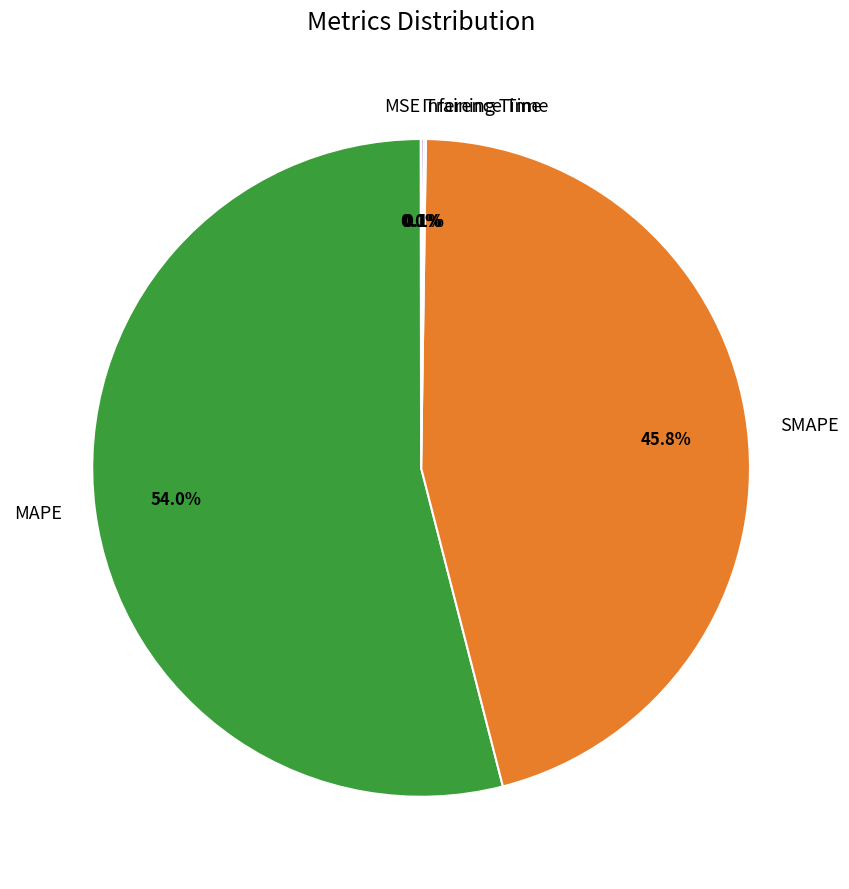

Do MAPE and SMAPE together represent more than half of the pie?

Yes